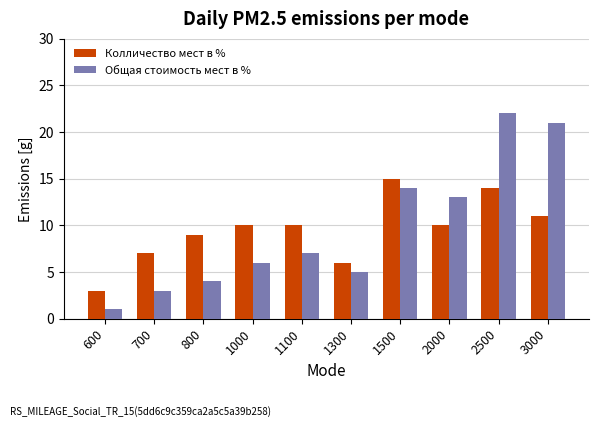

Reading left to right, what are all the values shown in this chart?

Колличество мест в %: 600=3	700=7	800=9	1000=10	1100=10	1300=6	1500=15	2000=10	2500=14	3000=11
Общая стоимость мест в %: 600=1	700=3	800=4	1000=6	1100=7	1300=5	1500=14	2000=13	2500=22	3000=21